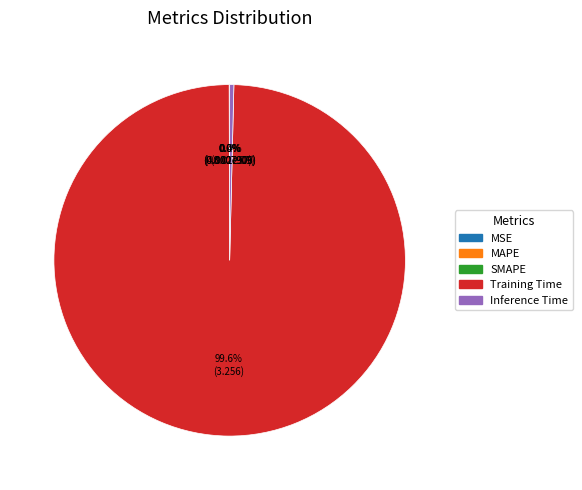

Which category accounts for the majority?

Training Time